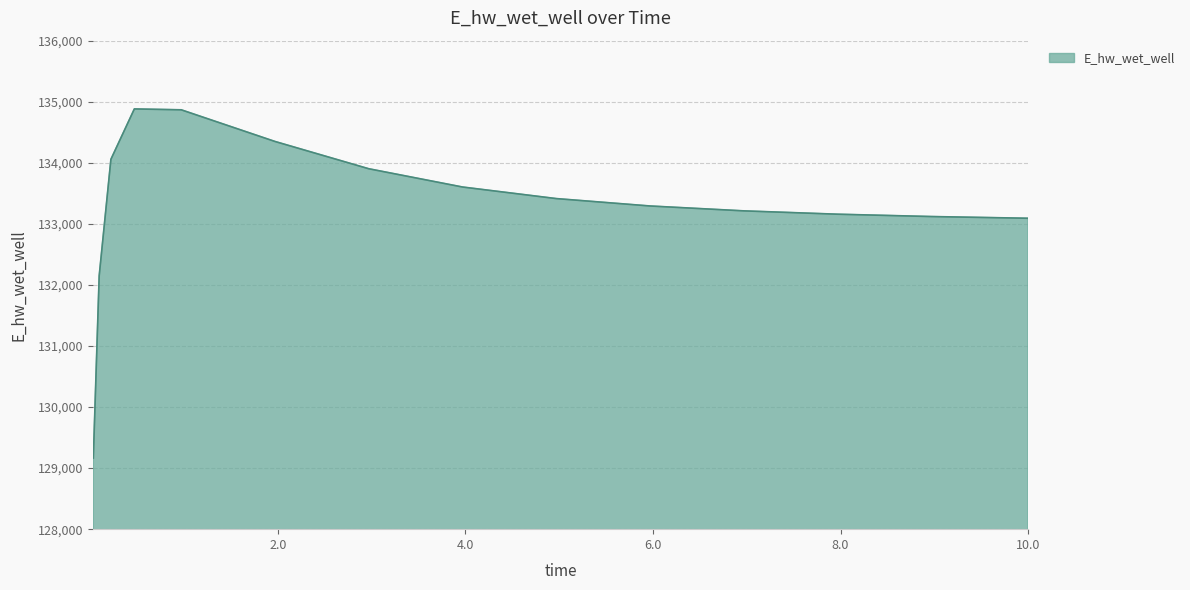

What is the minimum value shown in the chart?

129164.9